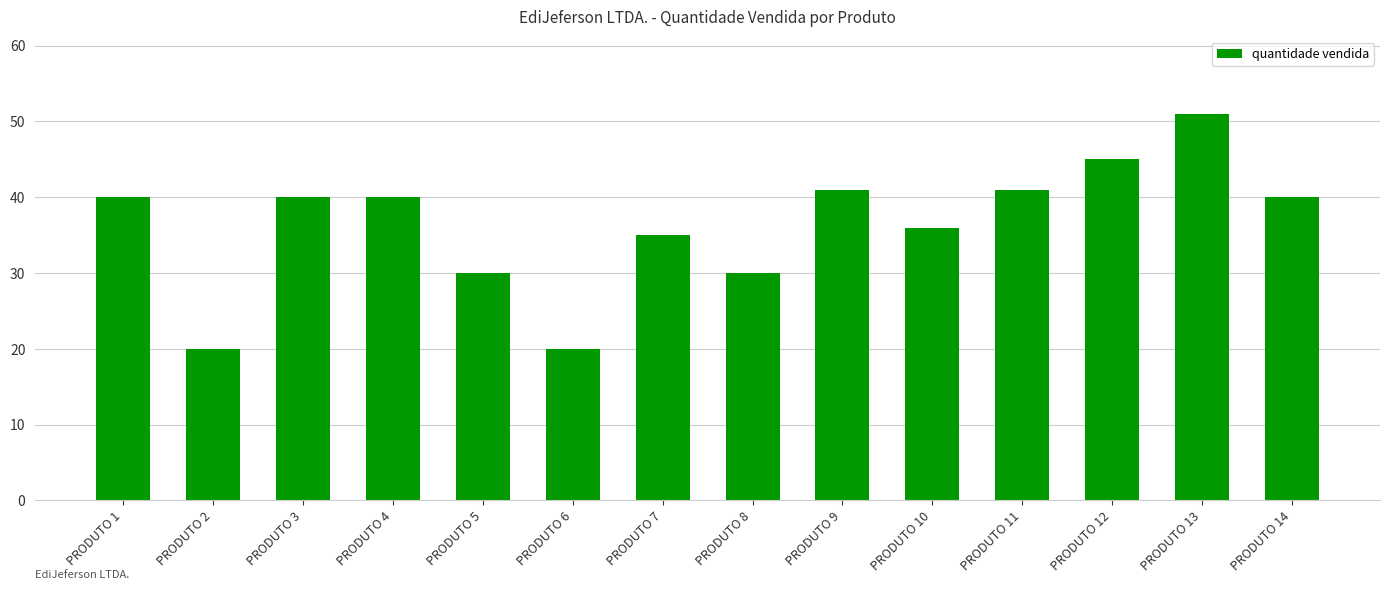

What is the average value?

36